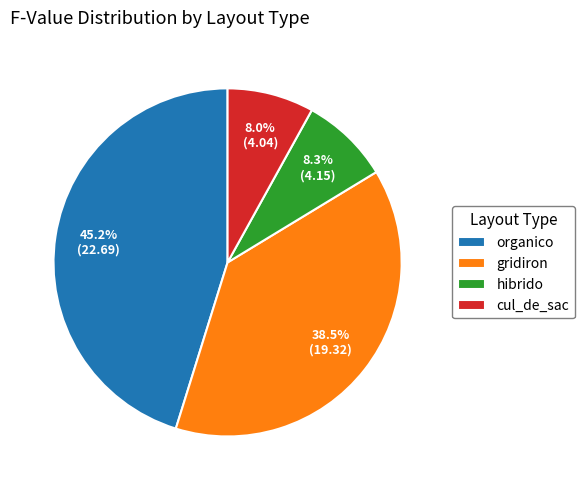

What is the largest slice in the pie chart?

organico